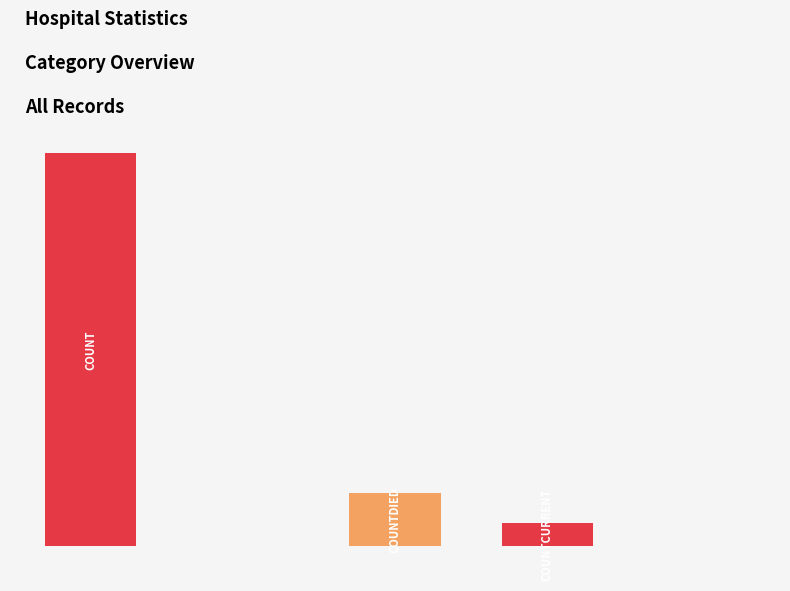

What is the value of the 1st bar from the left?

27147